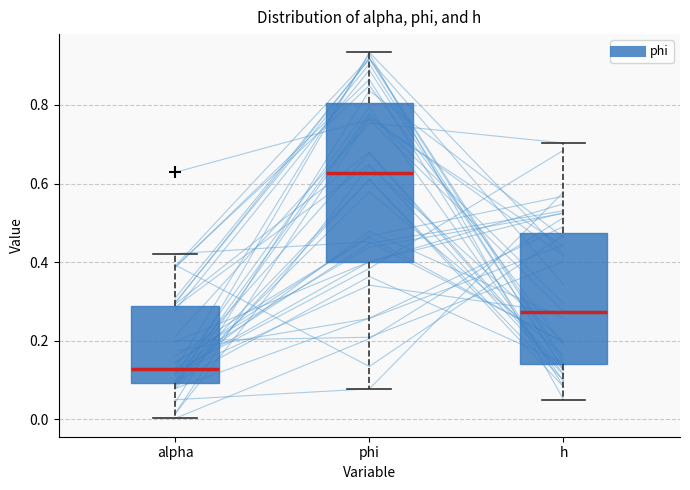

Reading left to right, transcribe this box plot: for each box, give where its median line is, the range the box spans, and where its two whiskers end, as read against the y-axis. The values are not printed on the chart, so give them approximately, as read against the axis.

alpha: median 0.12, box 0.10 to 0.28, whiskers 0.00 to 0.42
phi: median 0.62, box 0.40 to 0.80, whiskers 0.08 to 0.94
h: median 0.28, box 0.14 to 0.48, whiskers 0.06 to 0.70